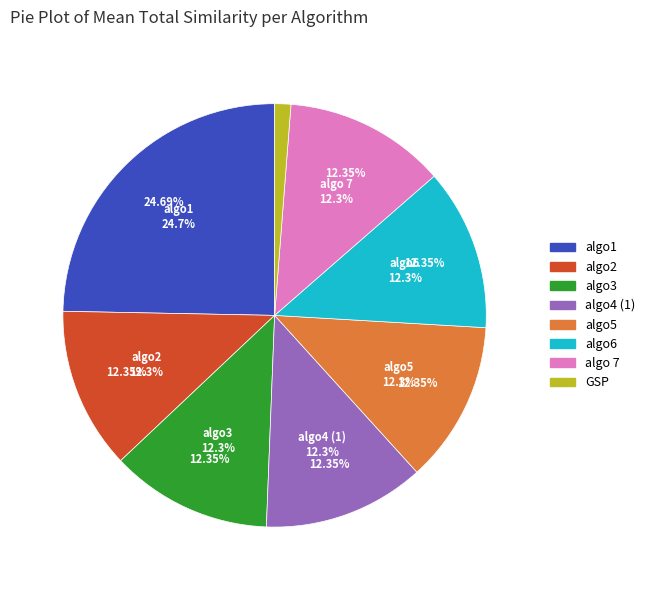

Which category has the smallest portion of the pie?

GSP